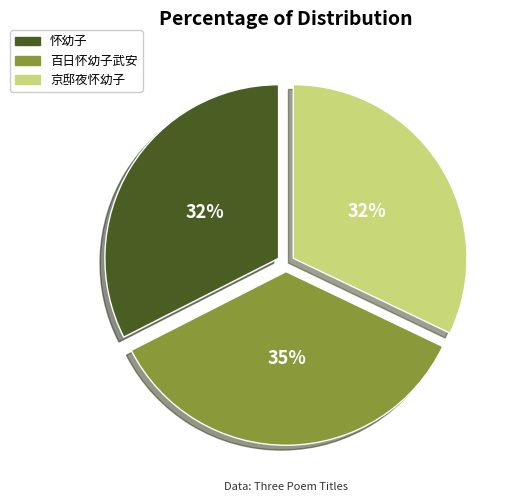

How many segments does this pie chart have?

3